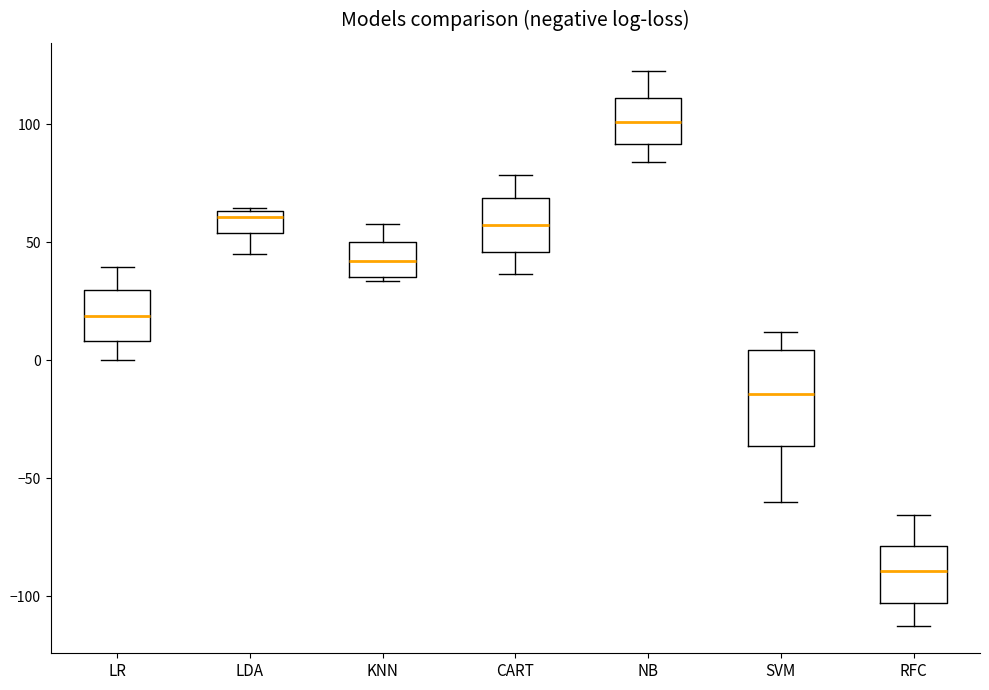

Which box has the lowest median line?

RFC